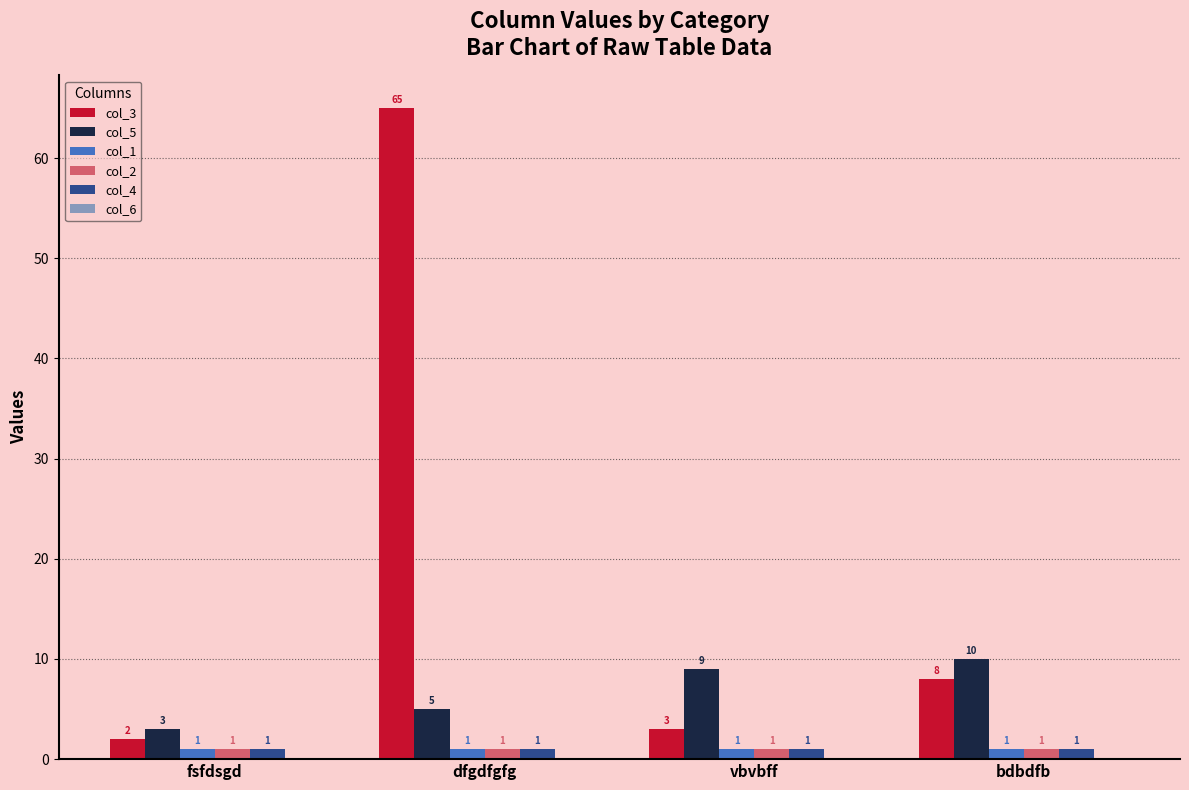

What is the maximum value for col_5?

10